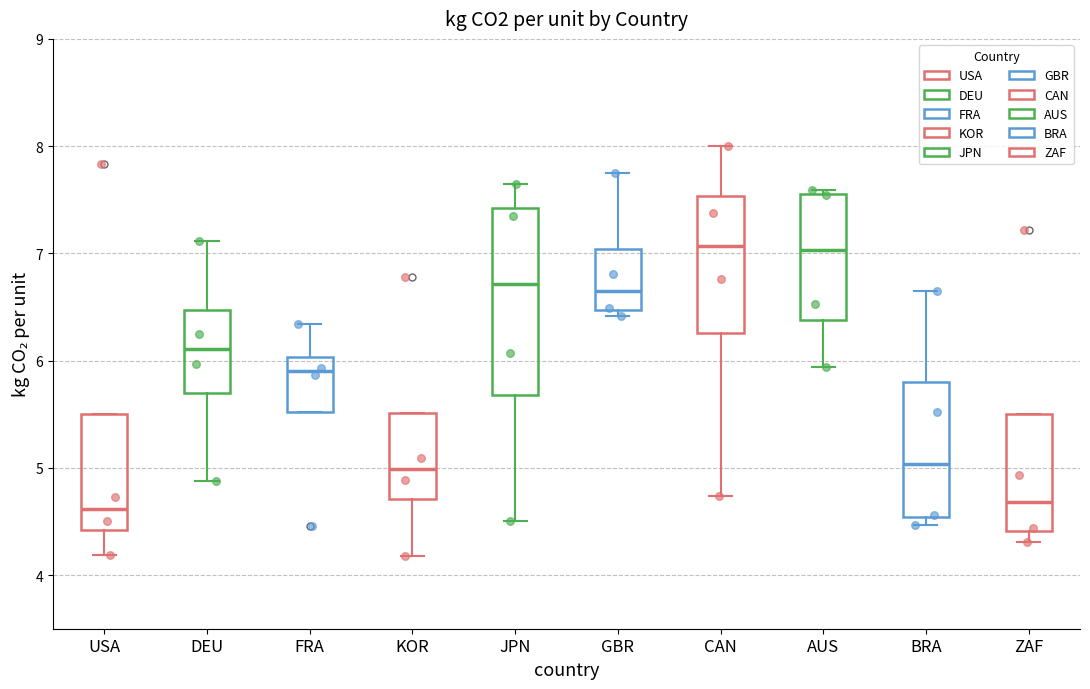

Which box is the tallest, from its lower edge to its upper edge?

JPN